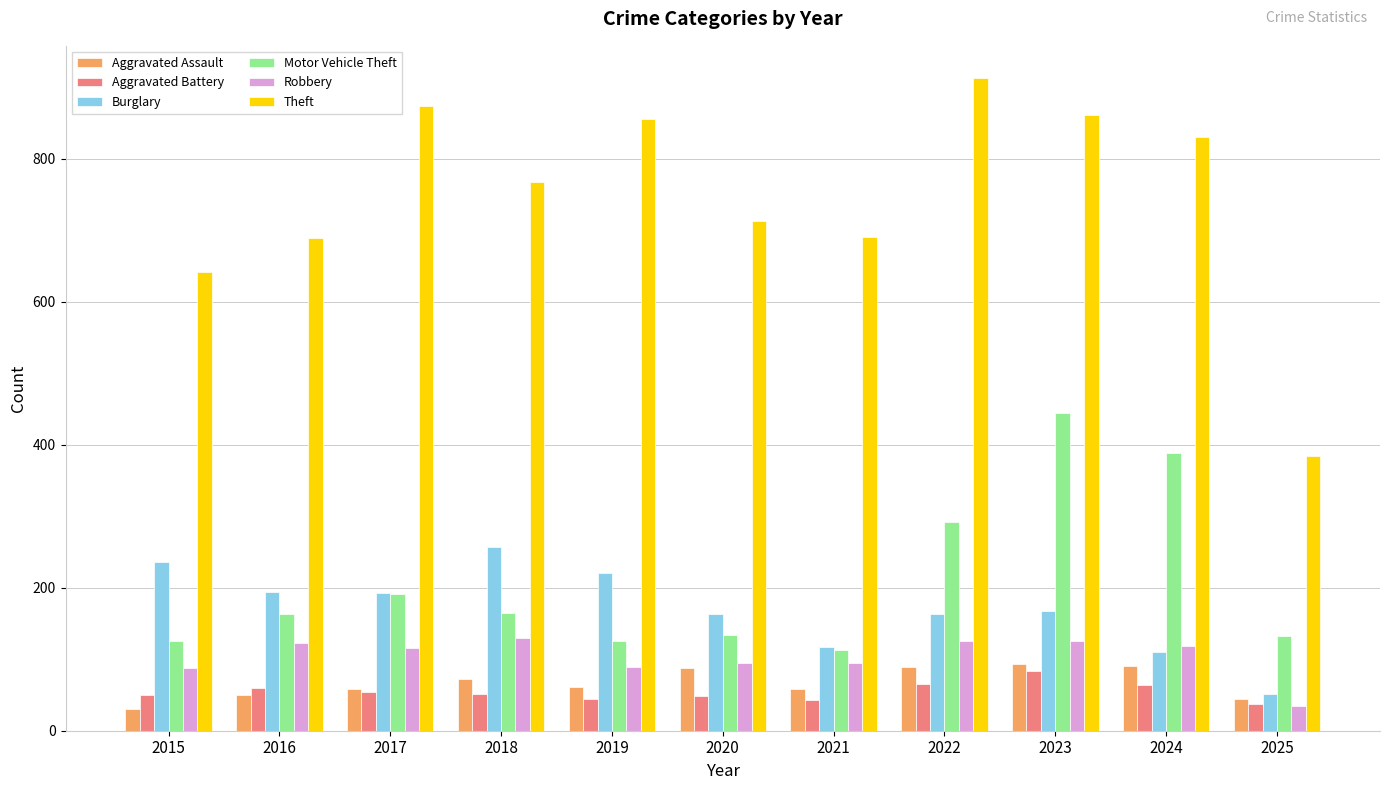

Which category has the highest value across all series?

2022